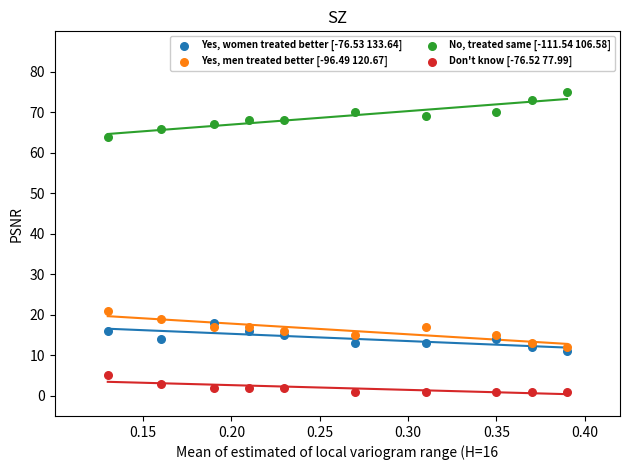

What are all the series names shown in the legend?

Yes, women treated better [-76.53 133.64], Yes, men treated better [-96.49 120.67], No, treated same [-111.54 106.58], Don't know [-76.52 77.99]